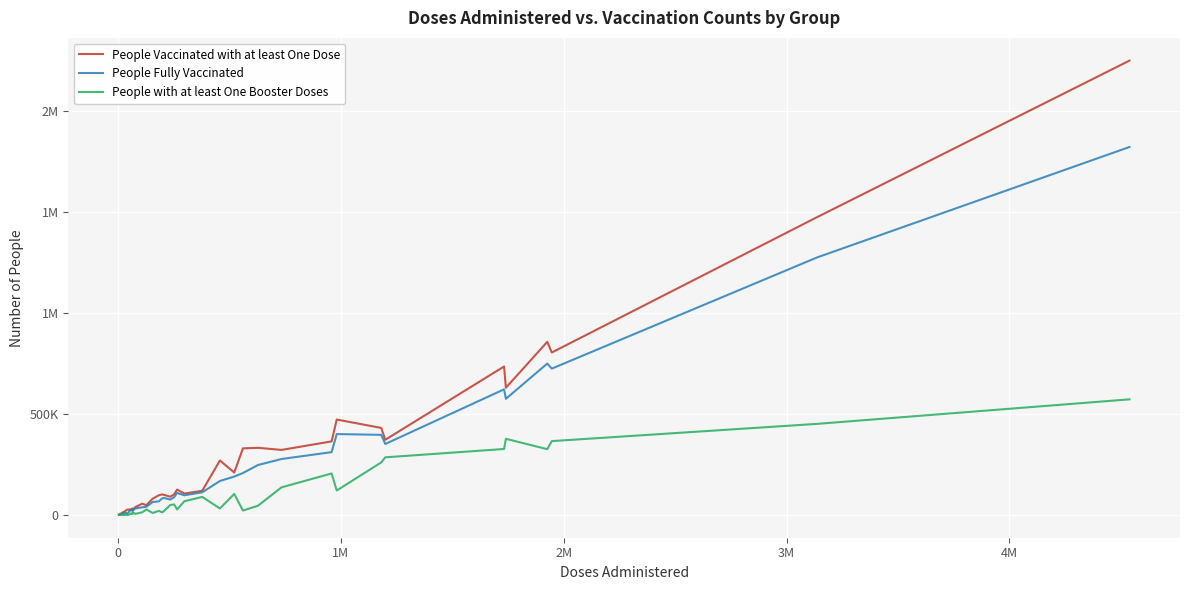

Which series has the largest total across all categories?

People Vaccinated with at least One Dose